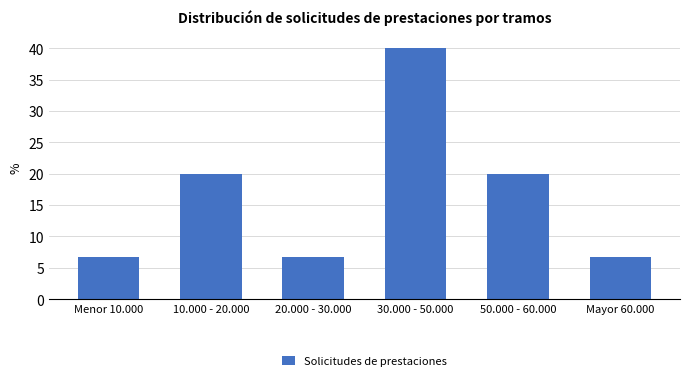

Reading left to right, list all the values displayed in this chart.

6.7	20.0	6.7	40.0	20.0	6.7